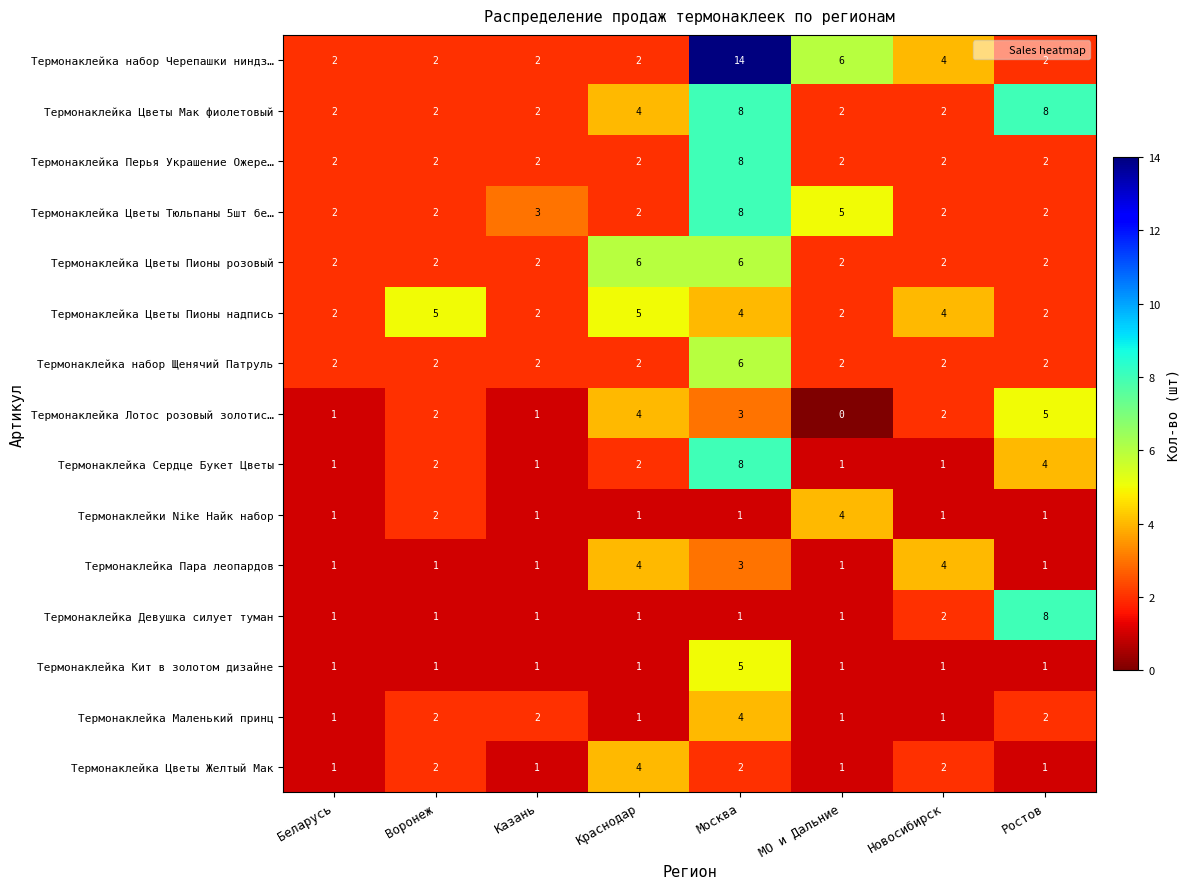

What is the greatest value displayed?

14